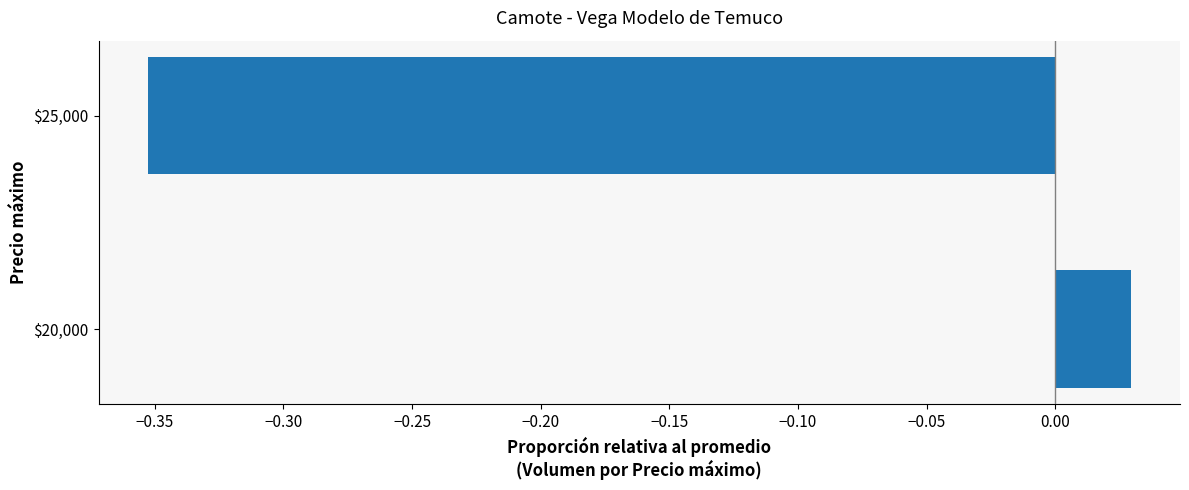

Which category has the lowest value across all series?

$25,000